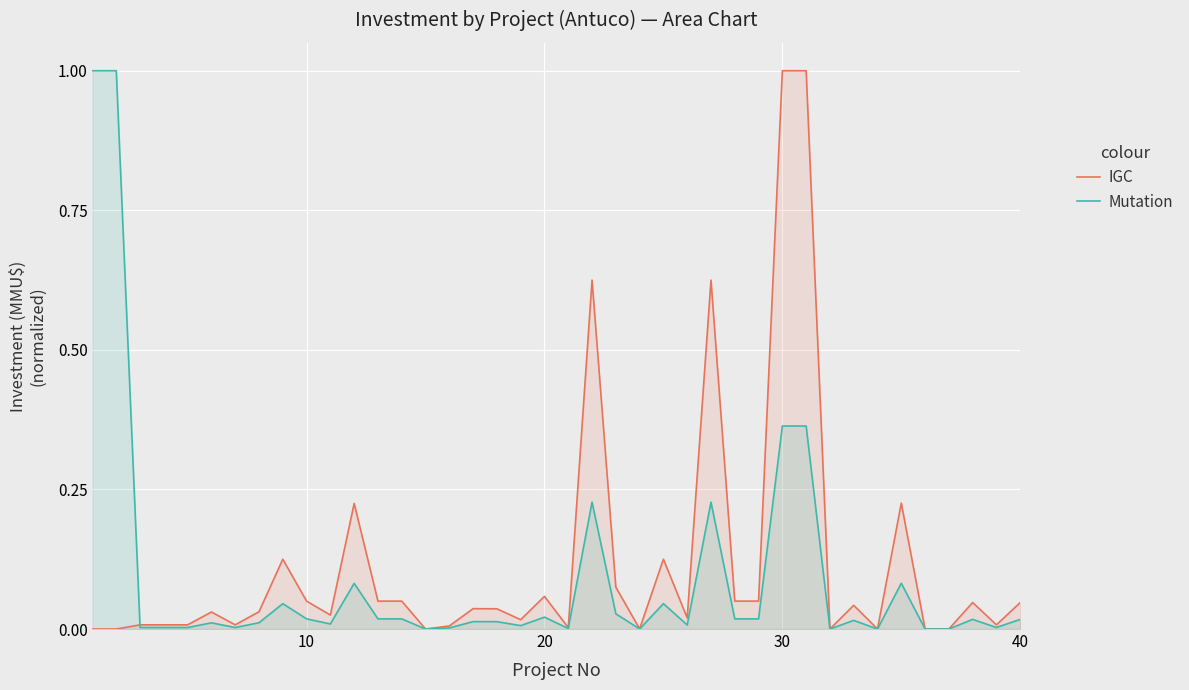

What is the sum of all IGC values?

4.7